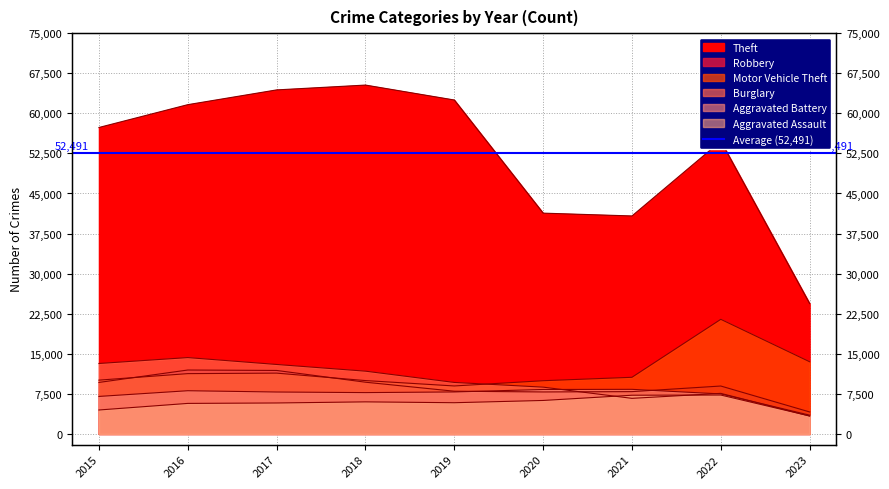

The Burglary series shows 13001 at 2017. True or false?

True